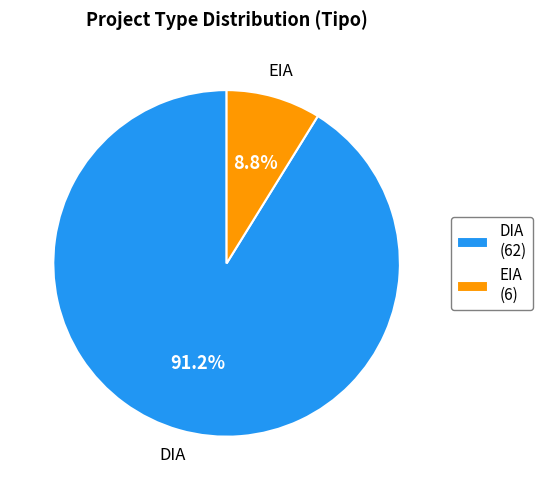

The EIA slice represents 9% of the pie. True or false?

True